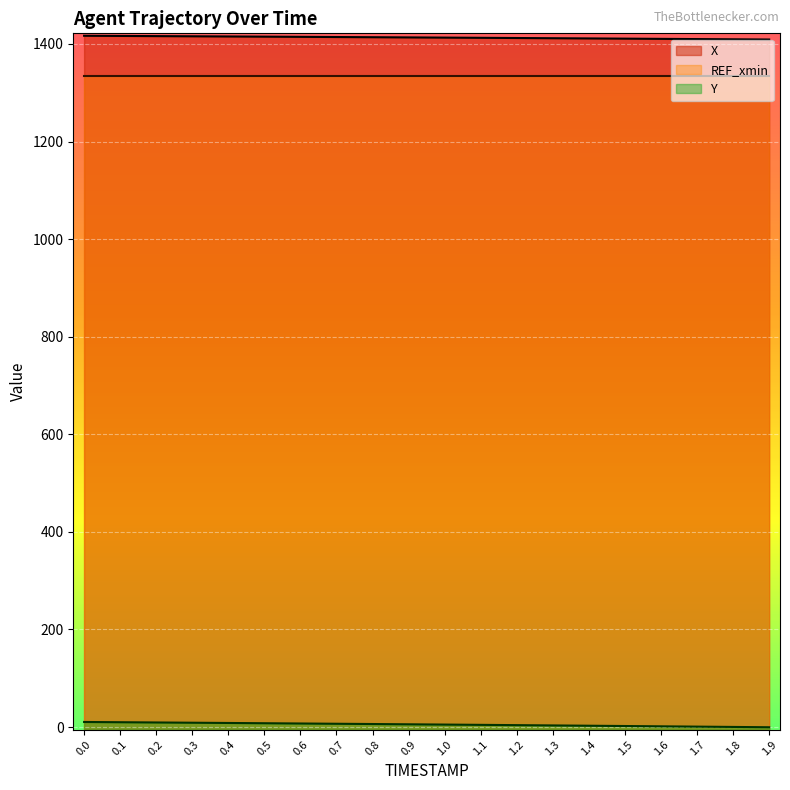

The value of Y at 1.0 is 5.0. True or false?

True